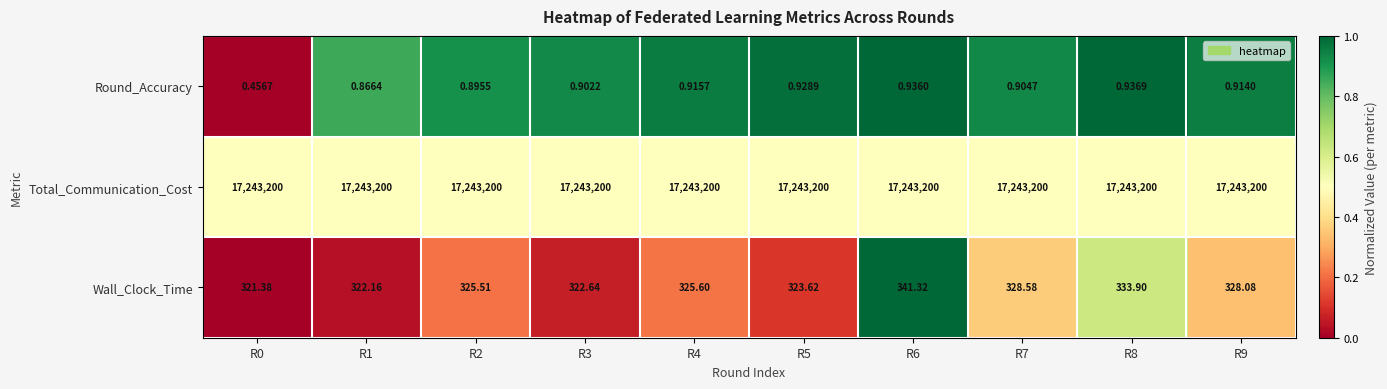

What is the maximum value shown in the chart?

17243200.0